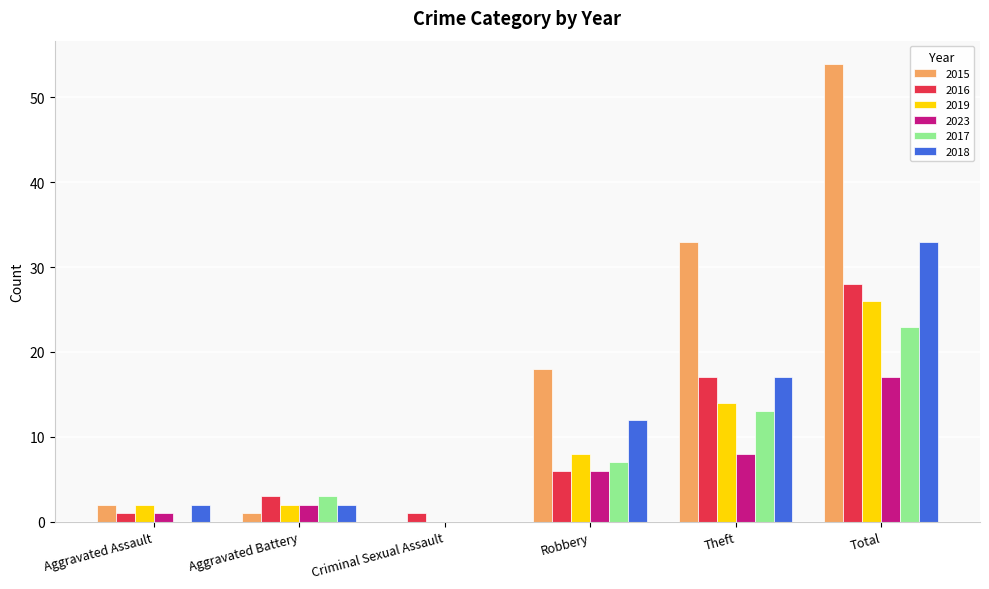

What are all the series names shown in the legend?

2015, 2016, 2019, 2023, 2017, 2018